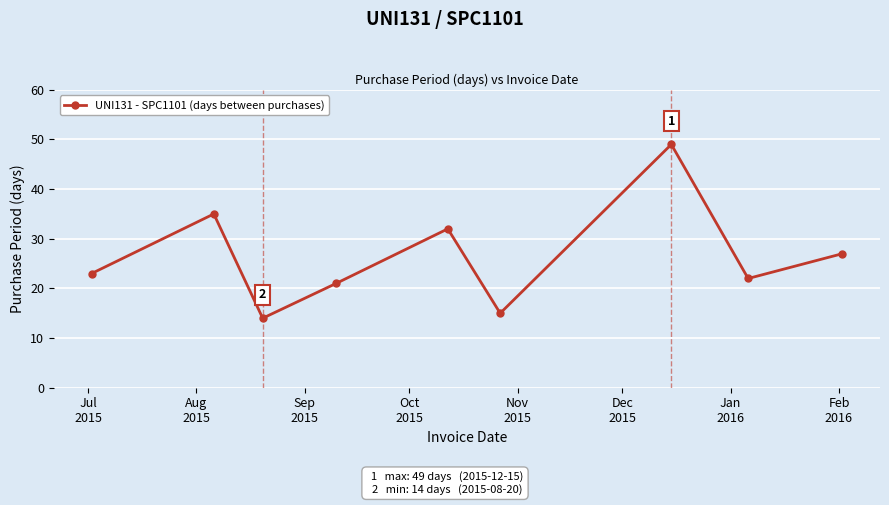

What is the average value?

26